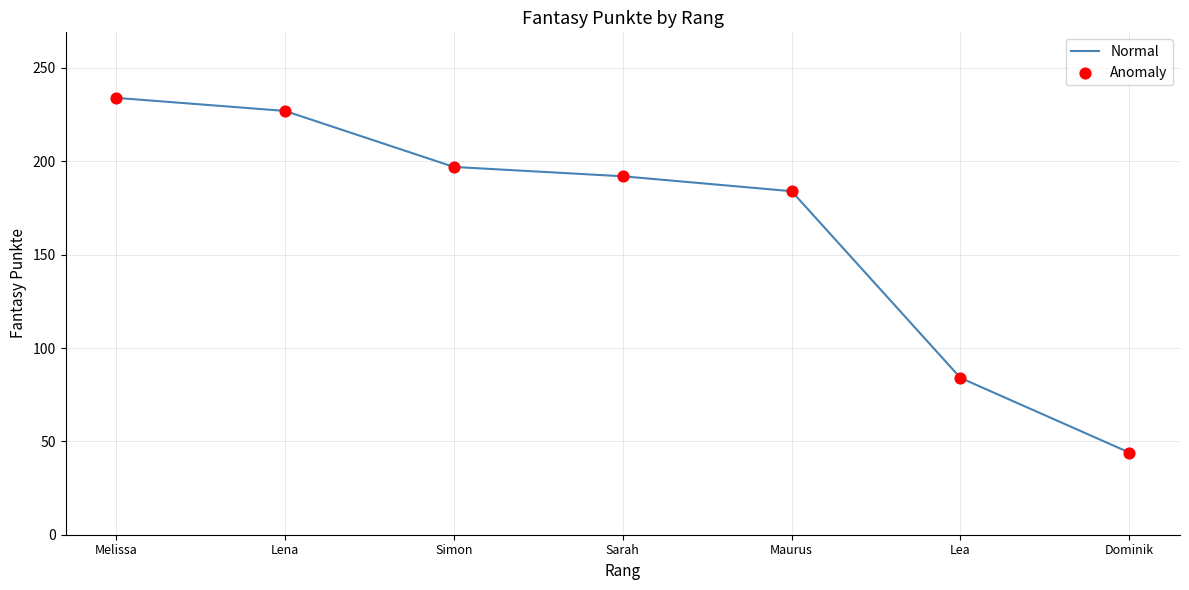

The value at Dominik is 72. True or false?

False